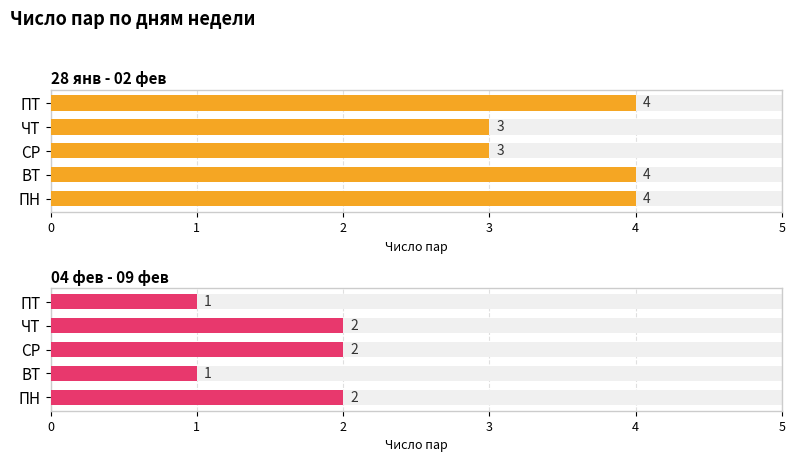

What is the minimum value shown in the chart?

1